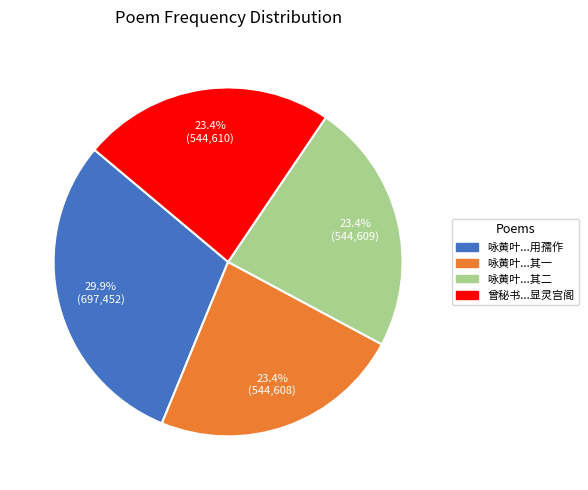

Is there any slice that represents more than half of the pie?

No